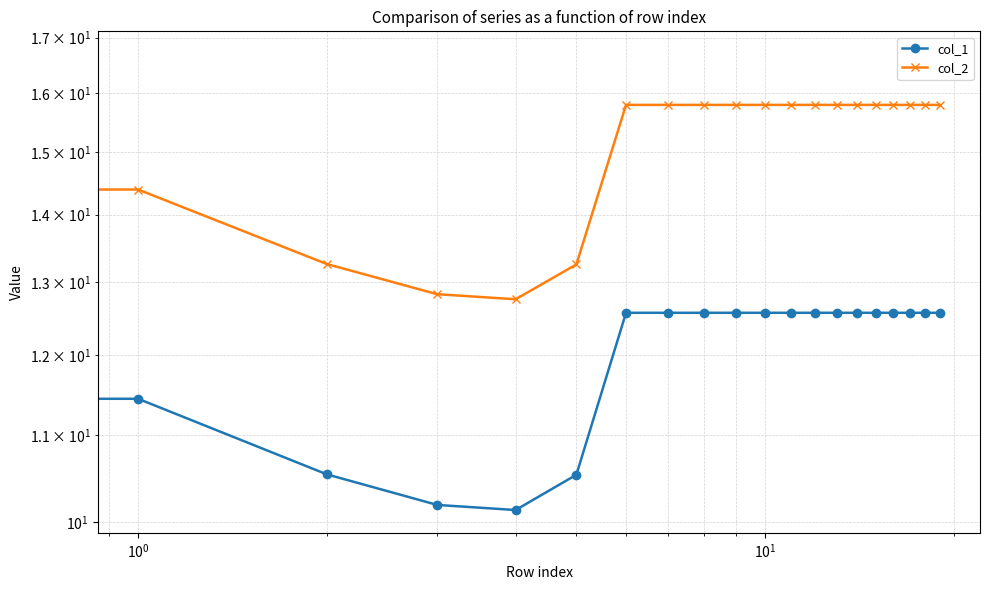

How many data points in col_2 are above 15?

15